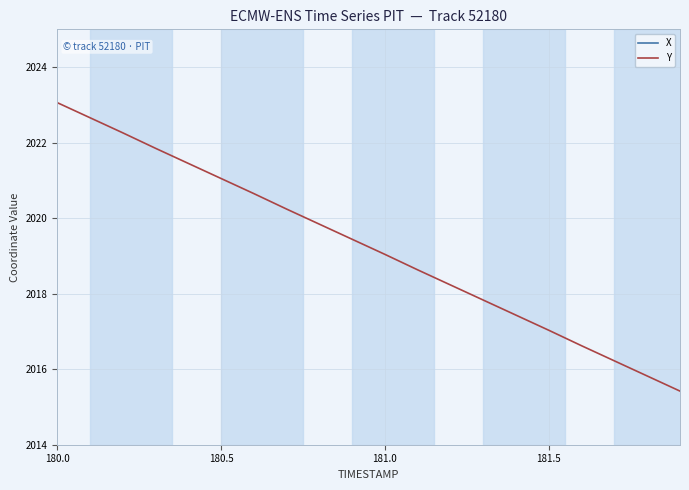

How many data points in X are less than 3603?

9